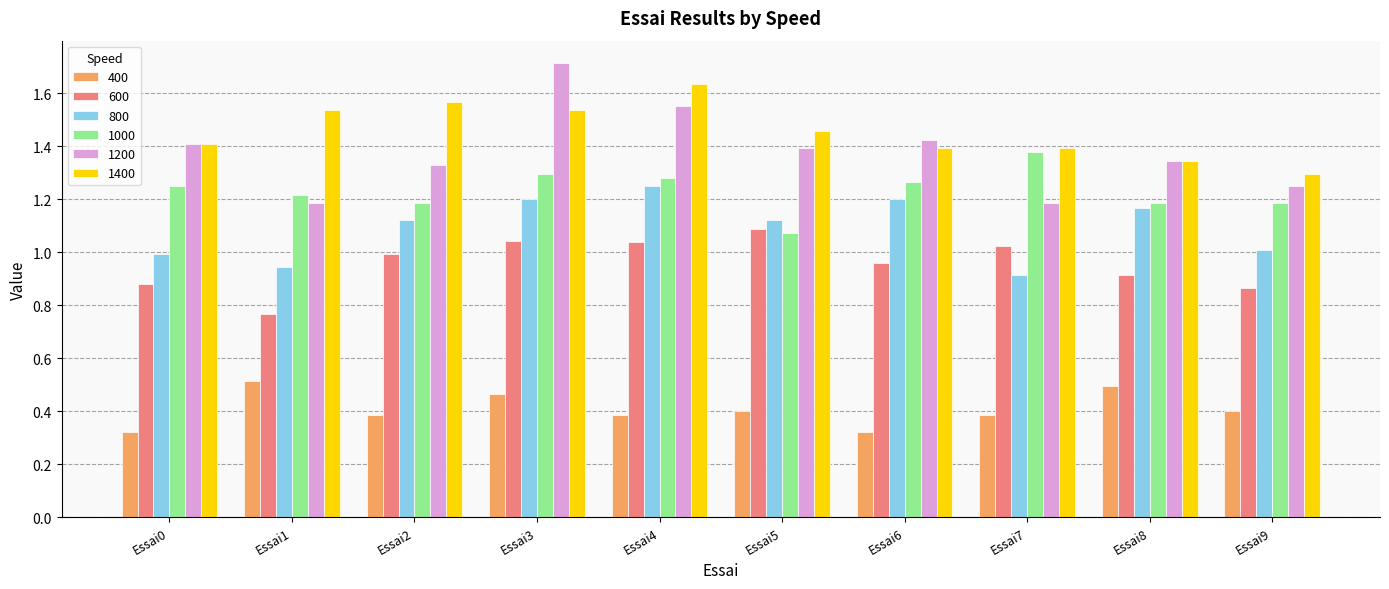

Which category has the highest value in the 1200 series?

Essai3